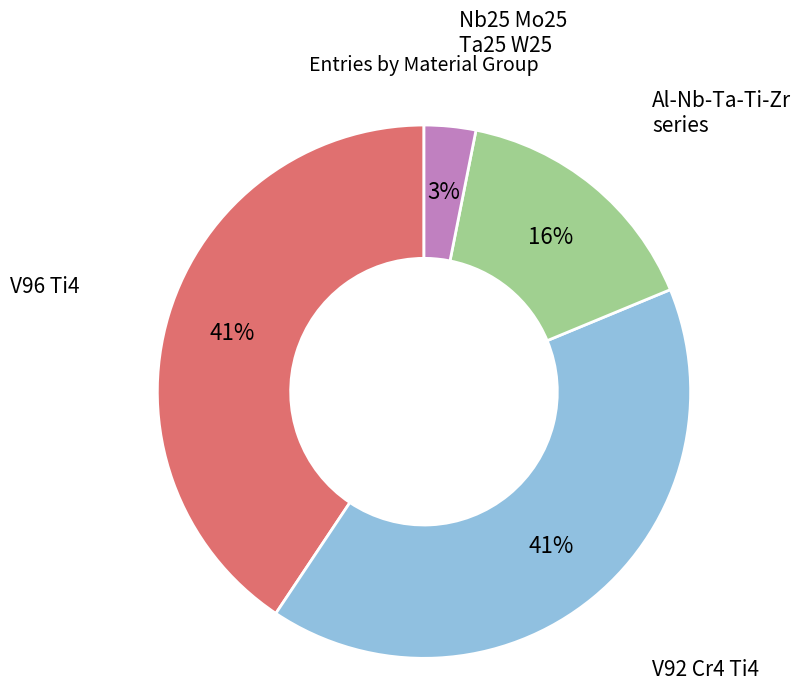

To the nearest percent, what is the average slice percentage?

25%